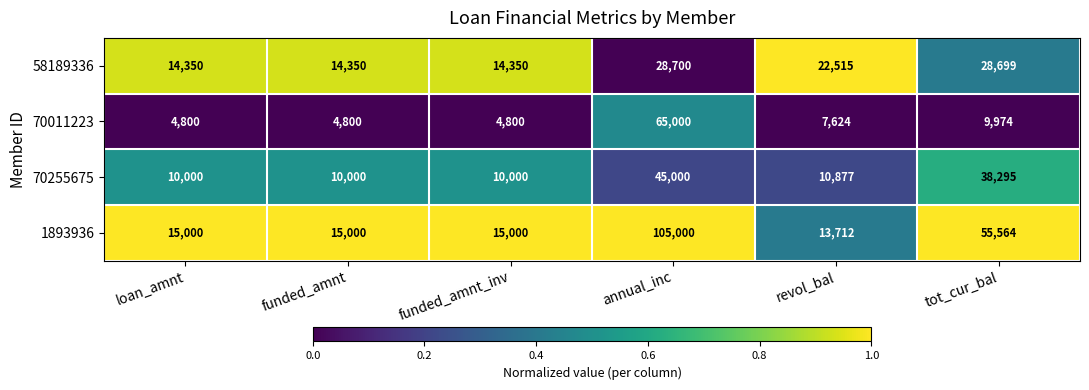

Rank the series at tot_cur_bal from highest to lowest value.

1893936, 70255675, 58189336, 70011223